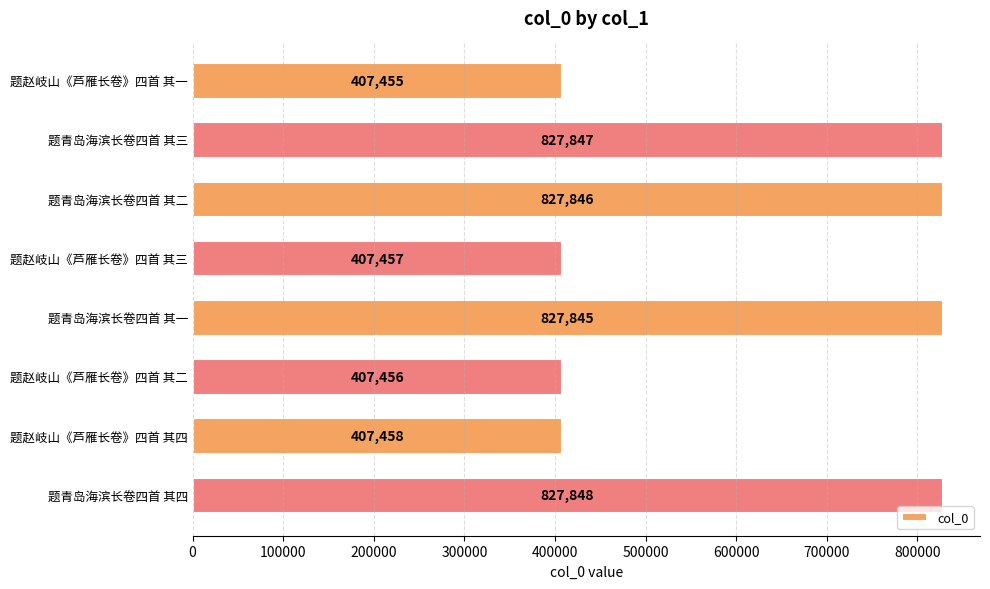

How many bars are there in total?

8